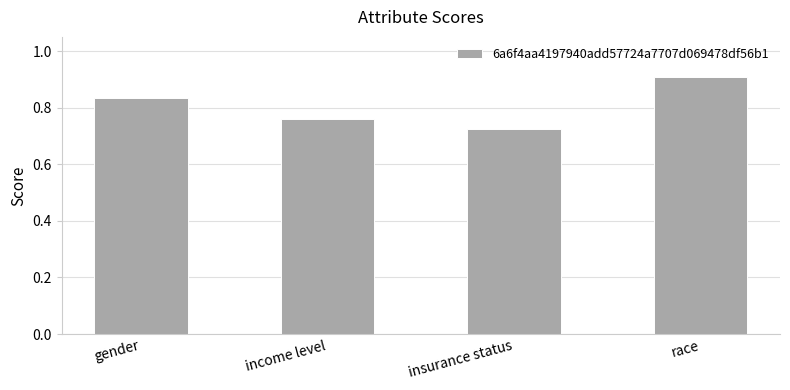

Which has a higher value, insurance status or race?

race